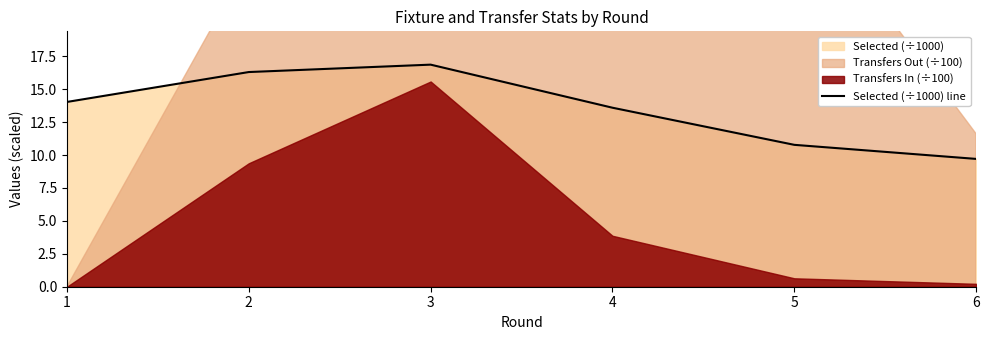

What is the difference between the values at 4 and 2?

2.7